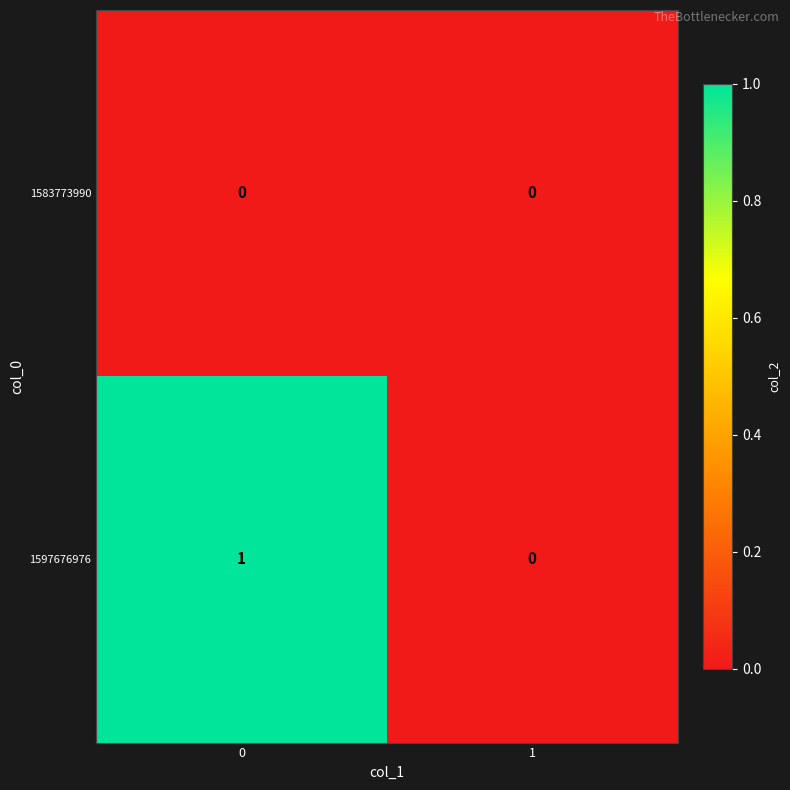

Reading left to right, what are all the values shown in this chart?

1583773990: 0	0
1597676976: 1	0